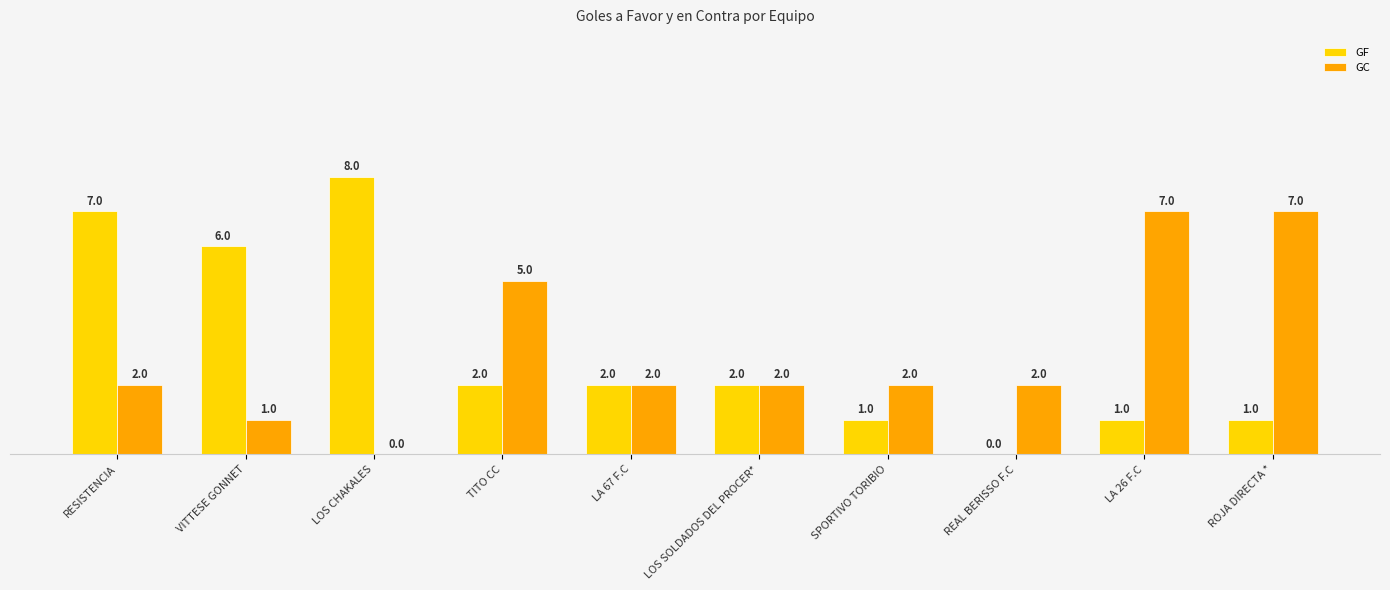

Where is GC nearest to the value 3?

RESISTENCIA